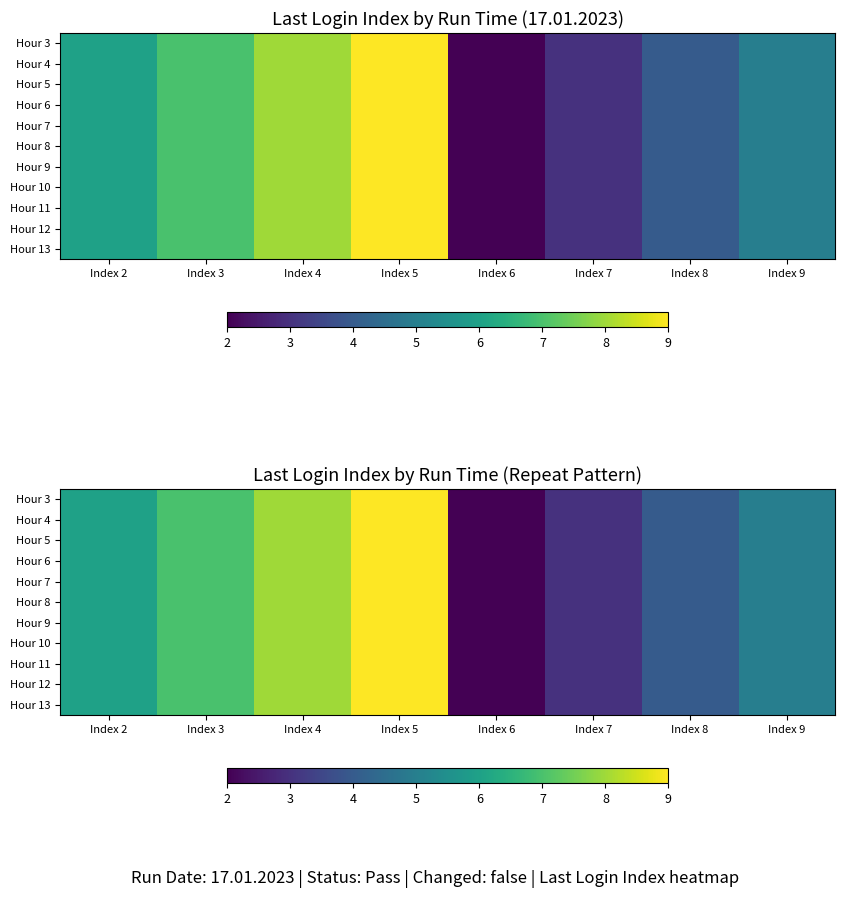

What is the total value across all series at Index 6?

22